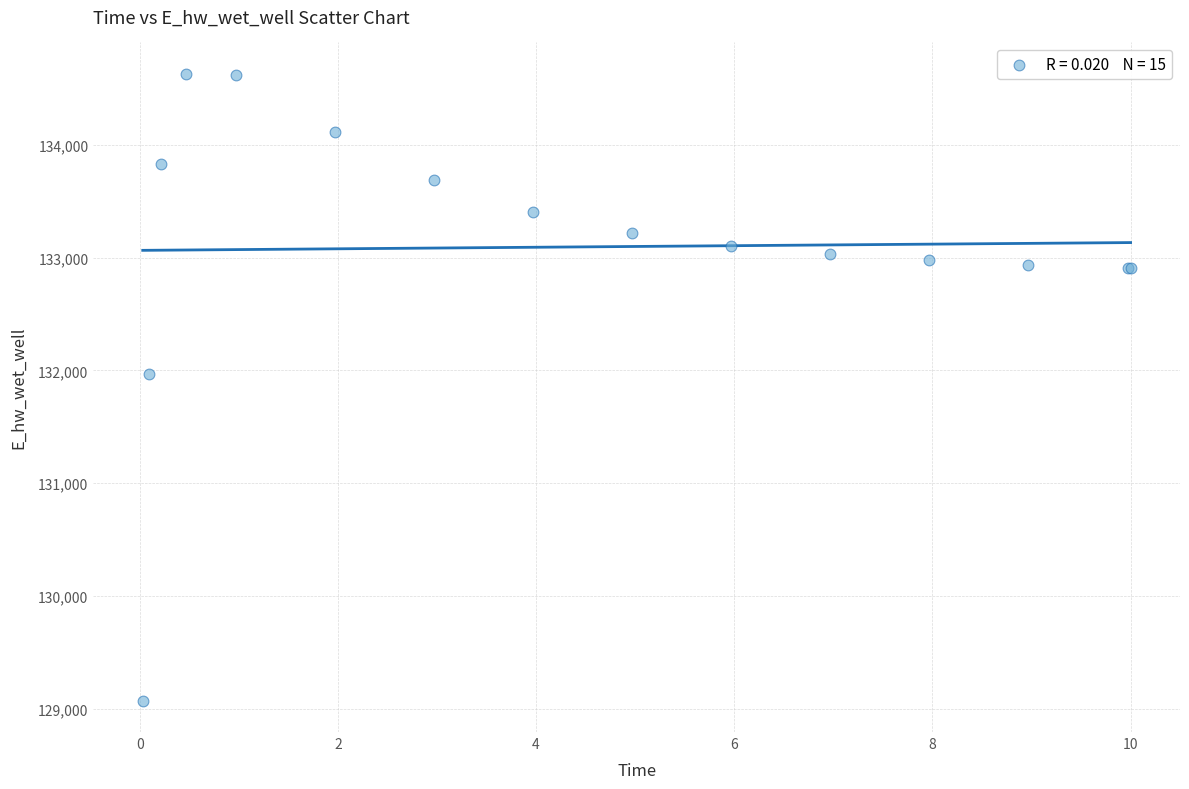

What Y value in the scatter plot is closest to 131851?

131972.0